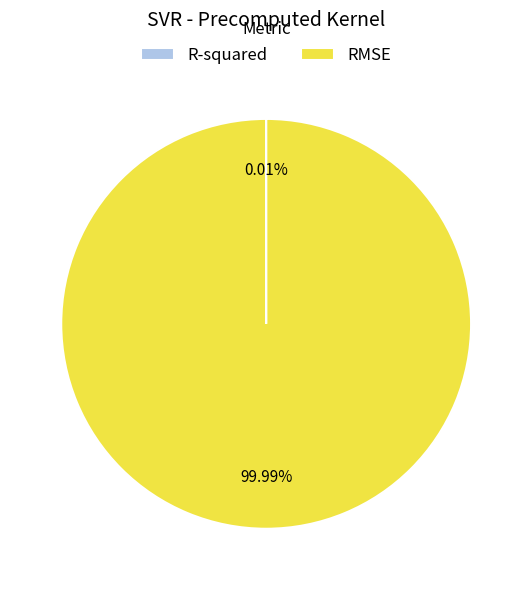

What is the majority slice?

RMSE